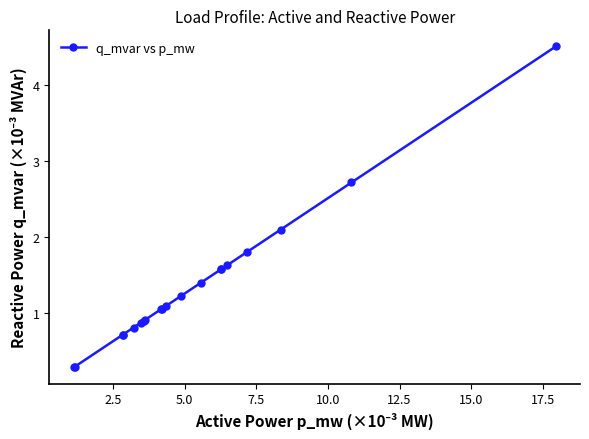

What is the value of the 20th point from the left?

4.5